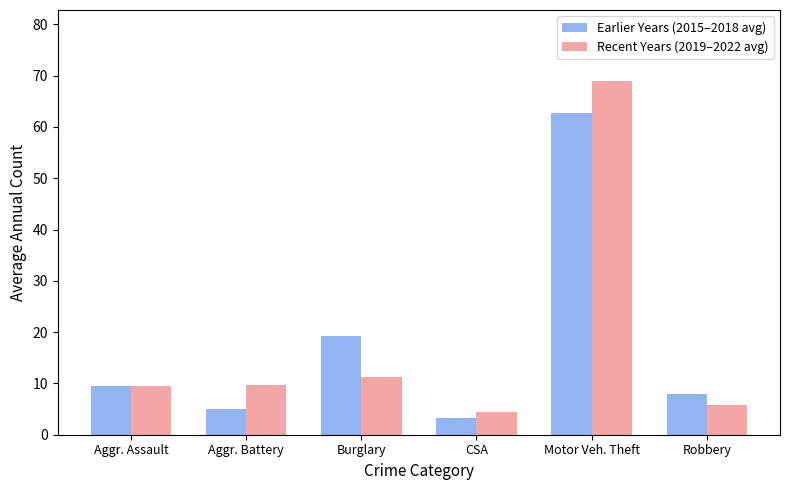

What position from the right is Motor Veh. Theft?

2